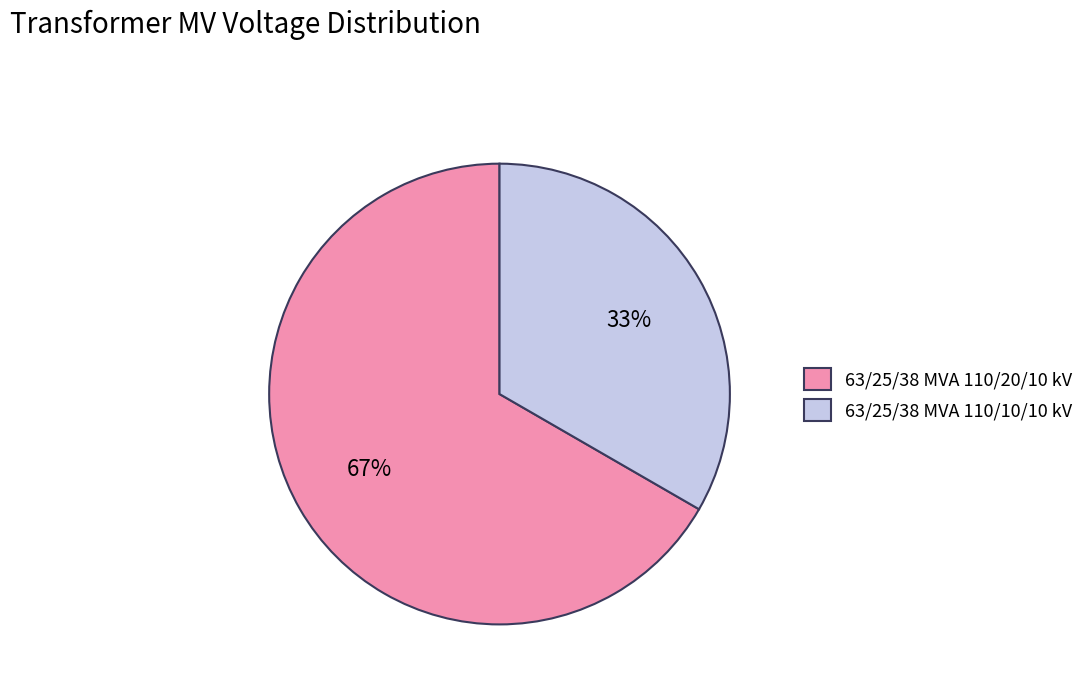

Is it true that 63/25/38 MVA 110/20/10 kV is 73% of the pie?

False